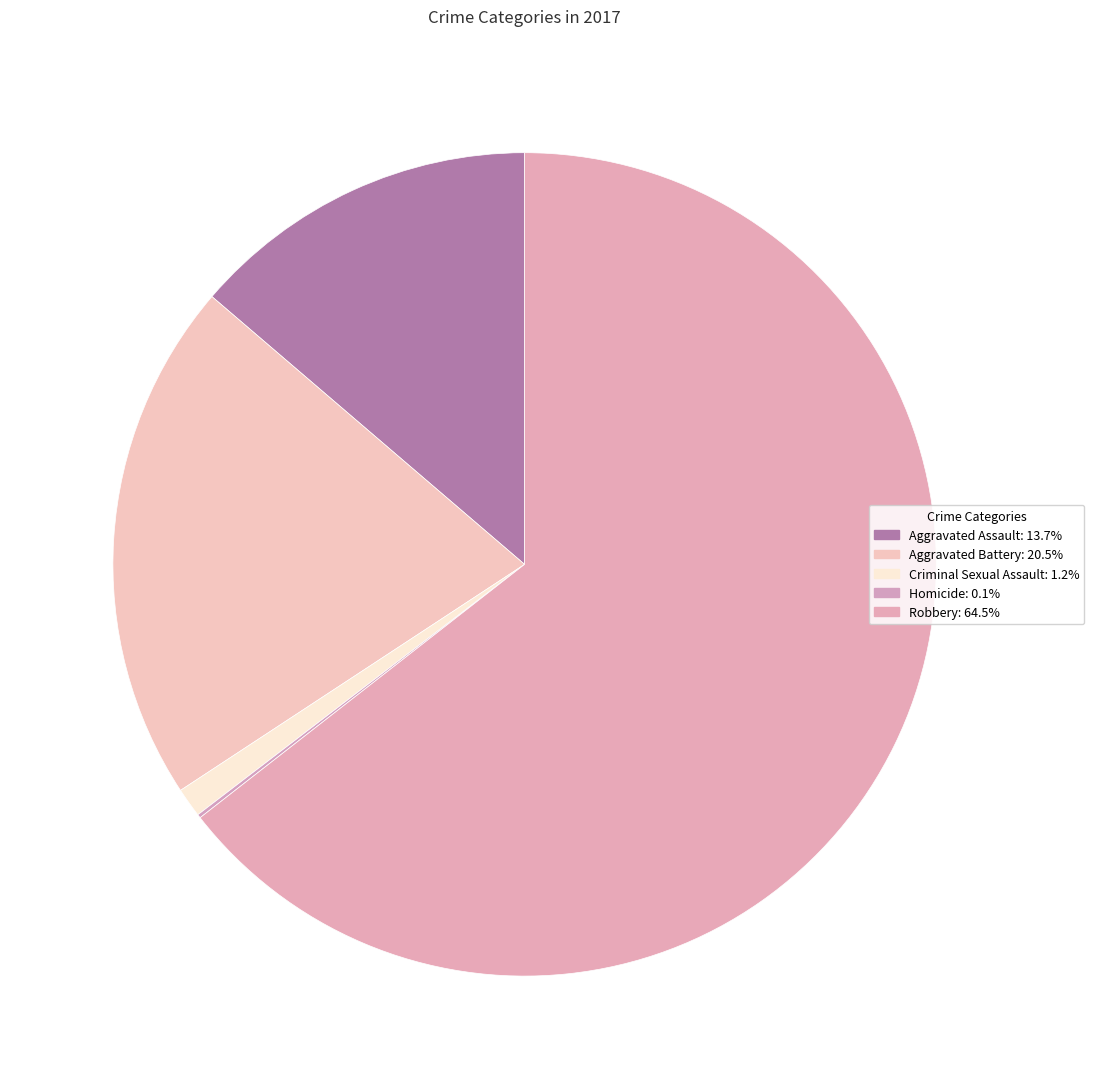

What portion of the pie excludes Aggravated Battery?

79.5%